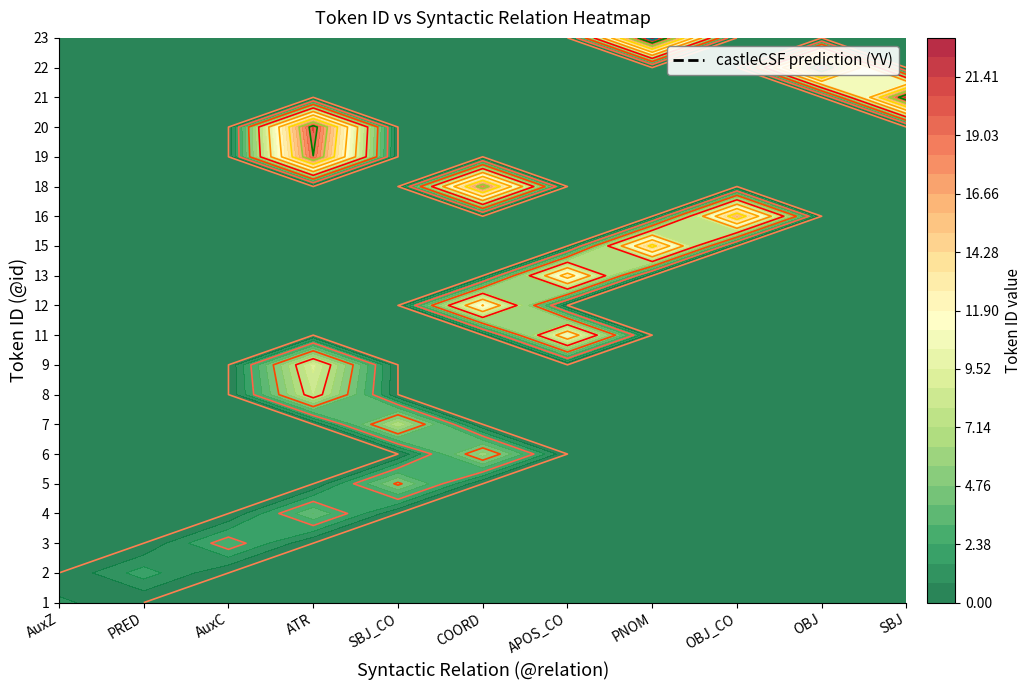

What is the sum of the ATR values at 1 and 3?

4